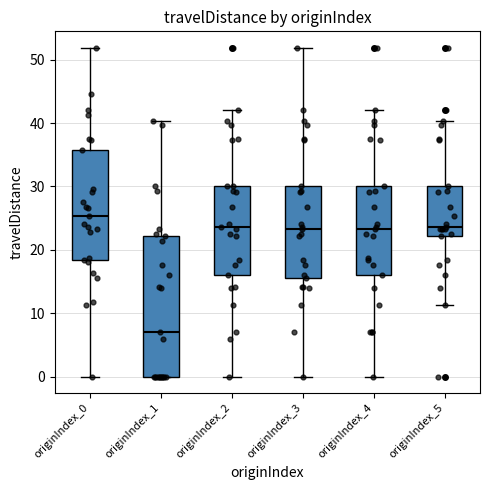

Which box has the lowest median line?

originIndex_1